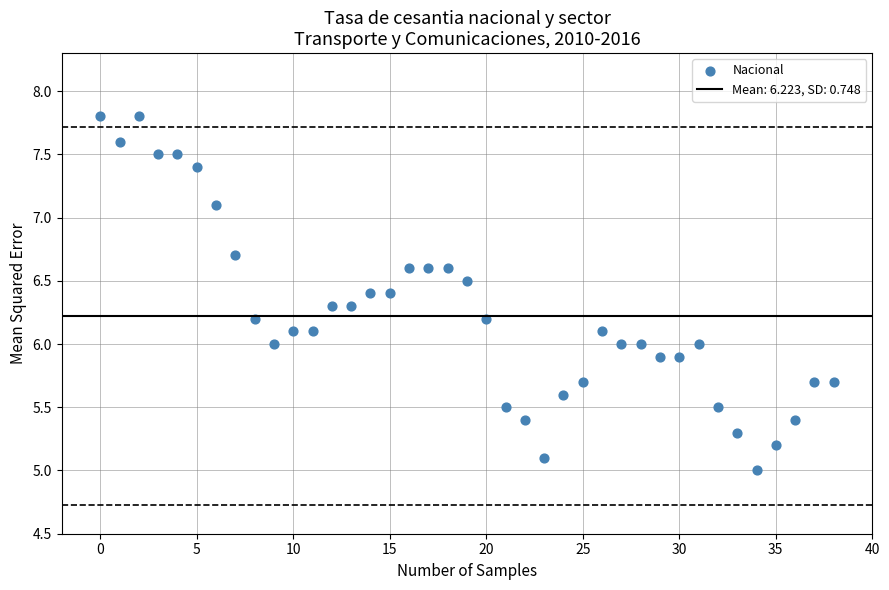

What is the range of Y values (max minus min)?

2.8